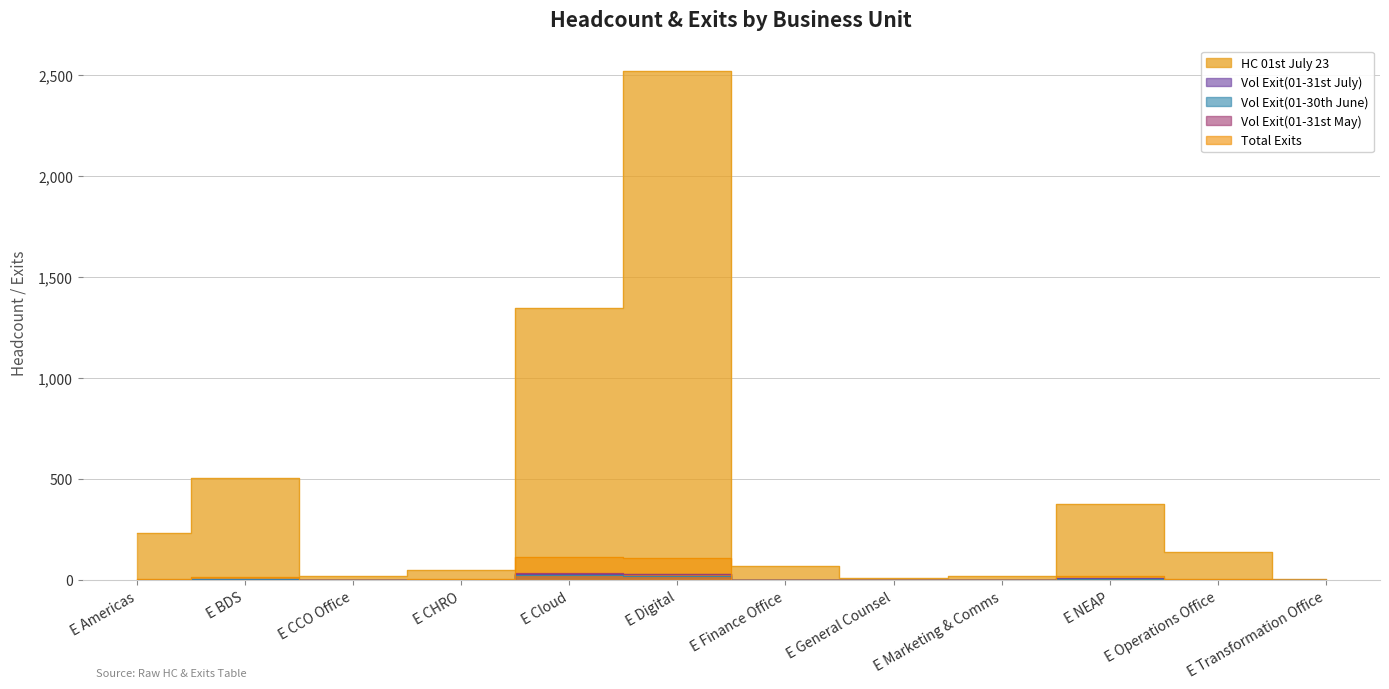

List the series in order of their peak value, highest first.

HC 01st July 23, Total Exits, Vol Exit(01-31st May), Vol Exit(01-31st July), Vol Exit(01-30th June)